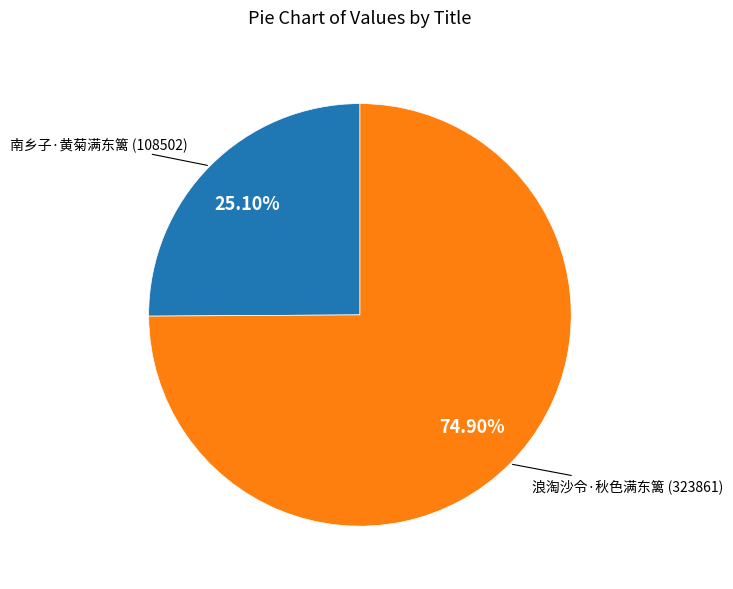

To the nearest percent, what is the difference between the largest and smallest slice percentages?

50%